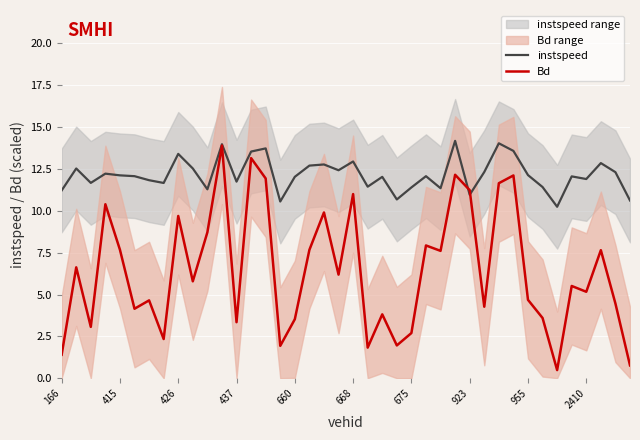

How many intersections are there between Bd and instspeed?

2